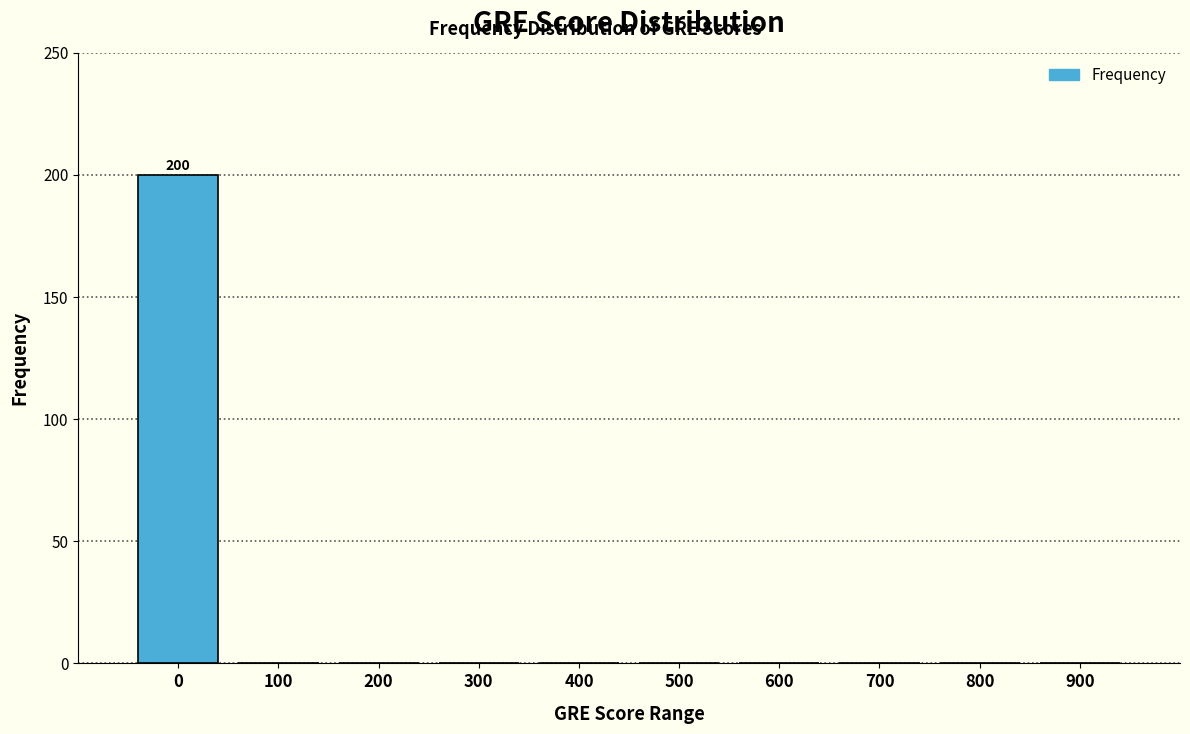

Reading left to right, list all the values displayed in this chart.

0=200	100=0	200=0	300=0	400=0	500=0	600=0	700=0	800=0	900=0